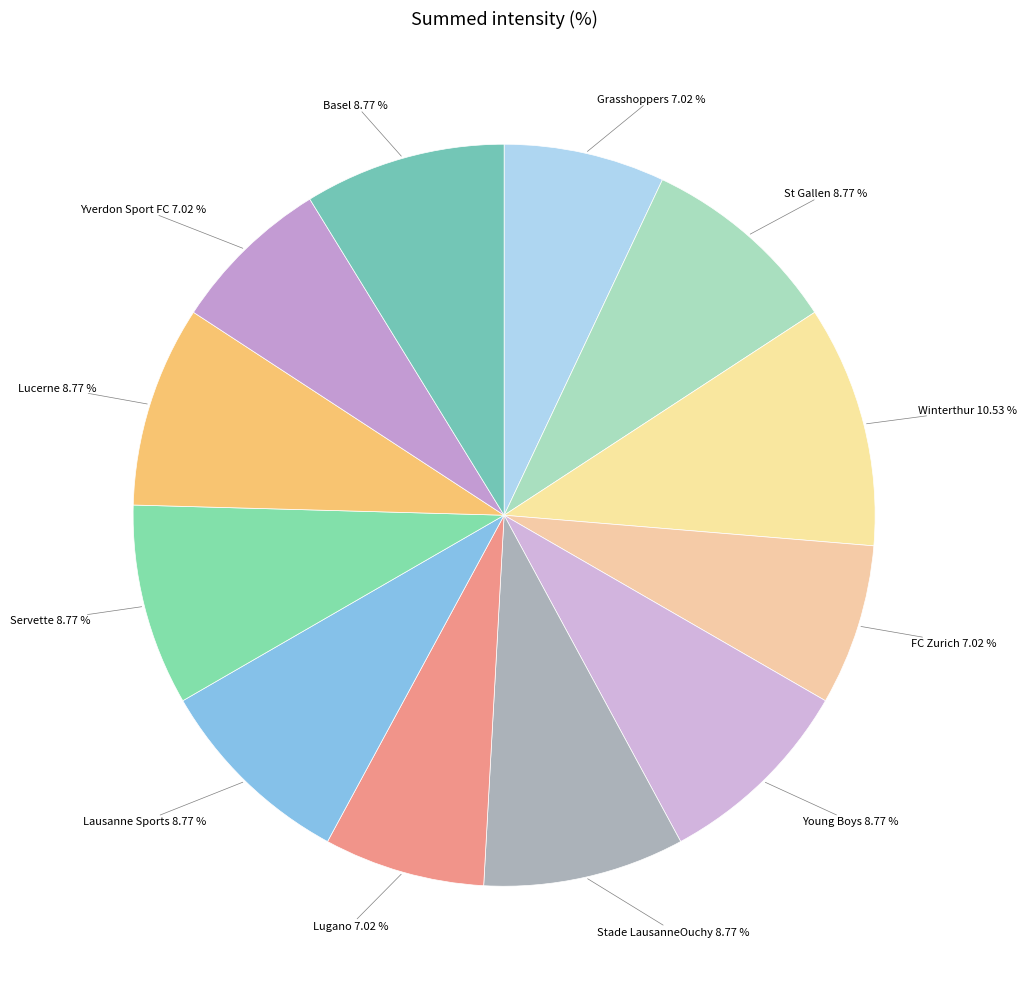

True or false: Lausanne Sports accounts for 22% of the total.

False